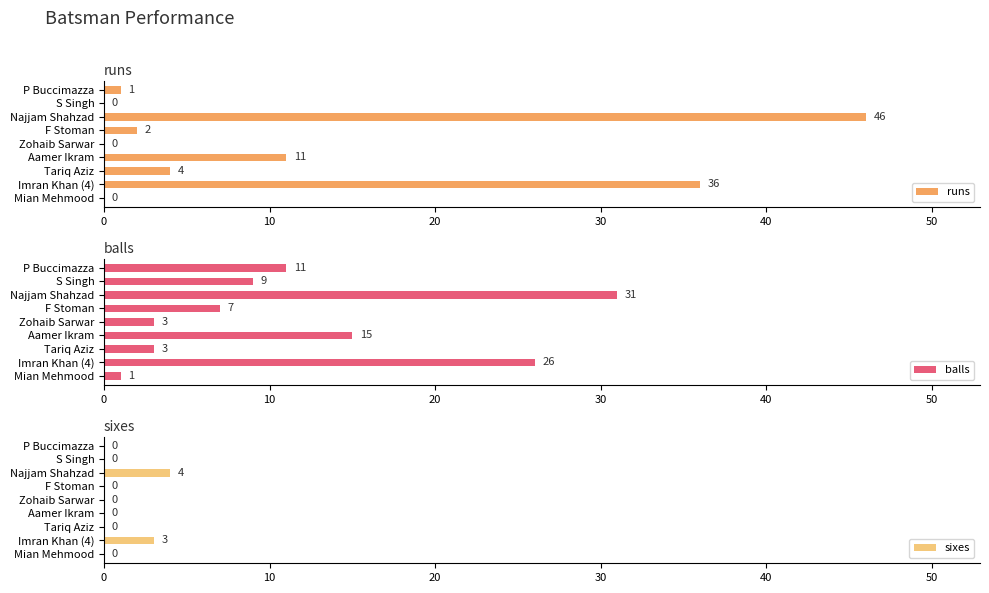

The balls series shows 31 at Najjam Shahzad. True or false?

True